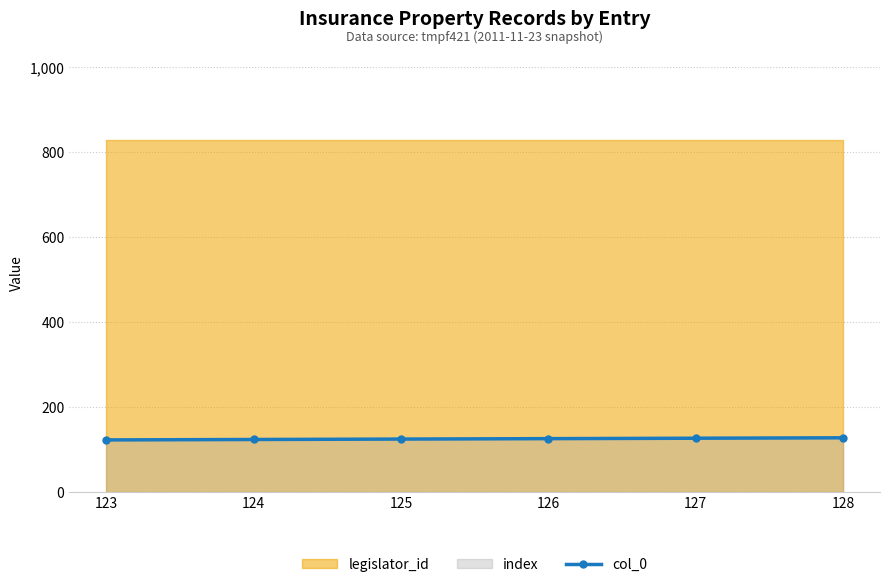

The value of col_0 at 128 is 77. True or false?

False